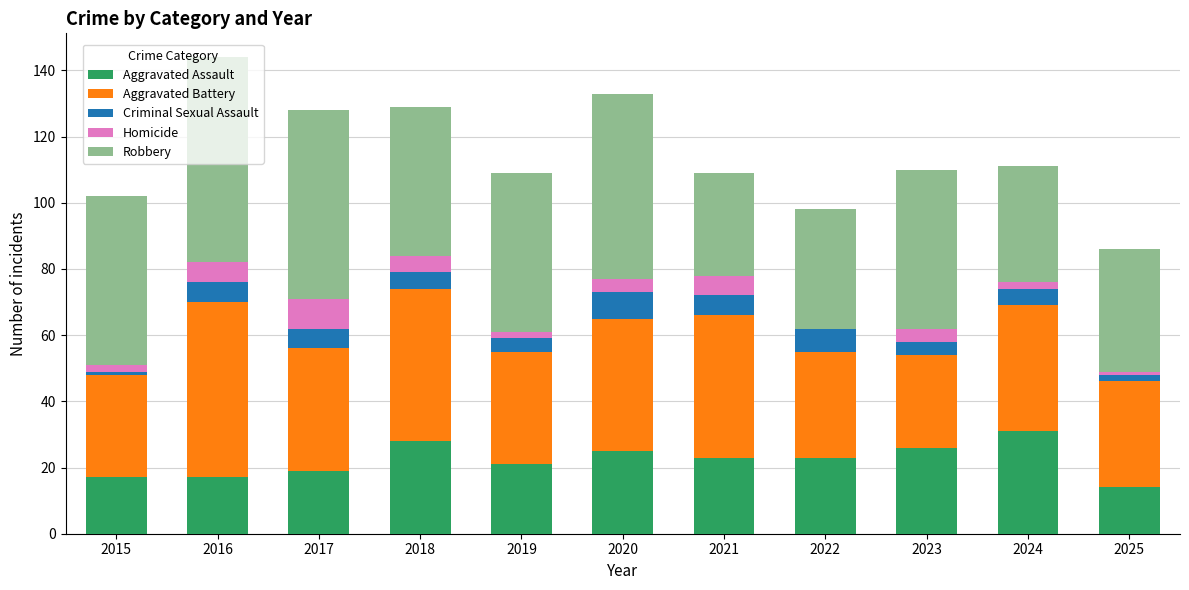

The Aggravated Assault series shows 19 at 2017. True or false?

True